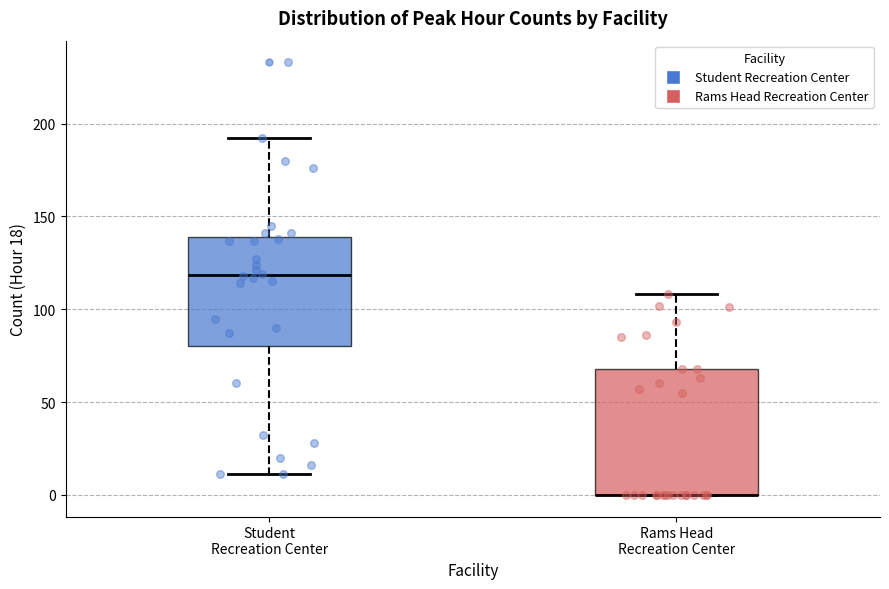

Which box is the tallest, from its lower edge to its upper edge?

Rams Head Recreation Center